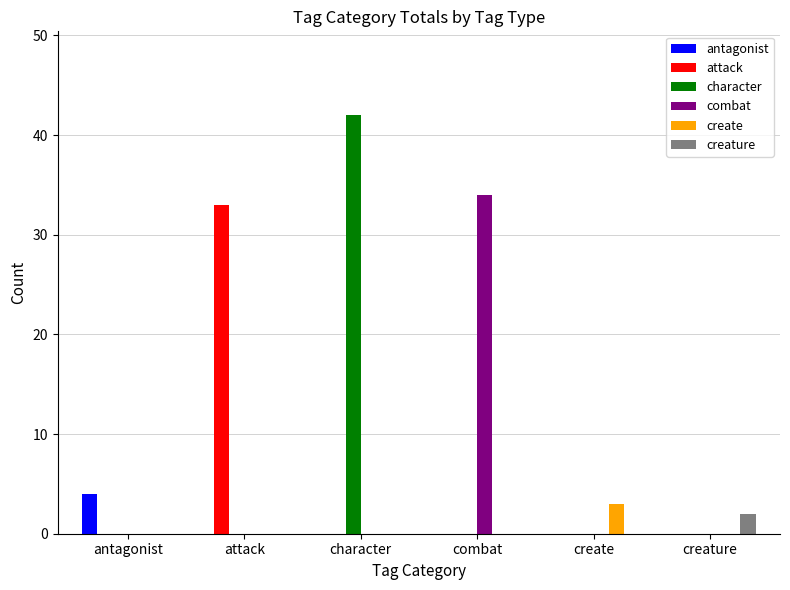

Does the chart contain stacked bars?

No